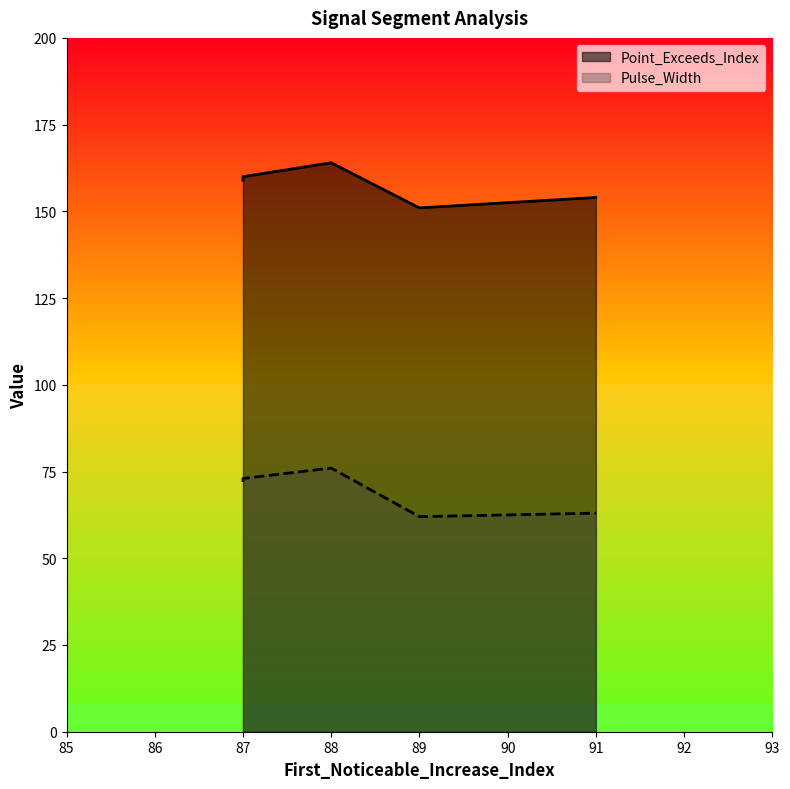

At which category does Point_Exceeds_Index reach its first local peak?

88